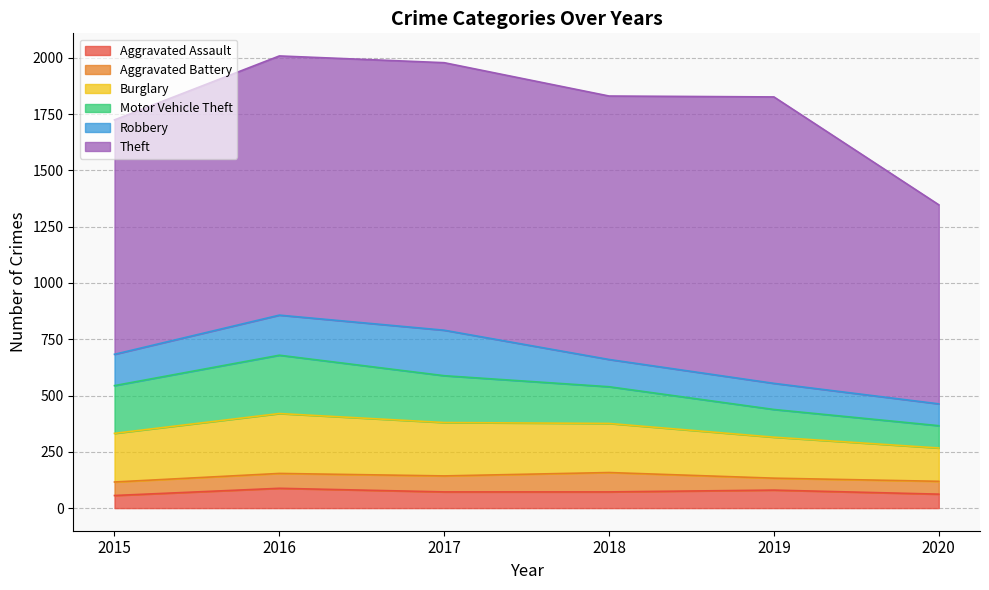

True or false: Aggravated Battery has a value of 27 at 2018.

False